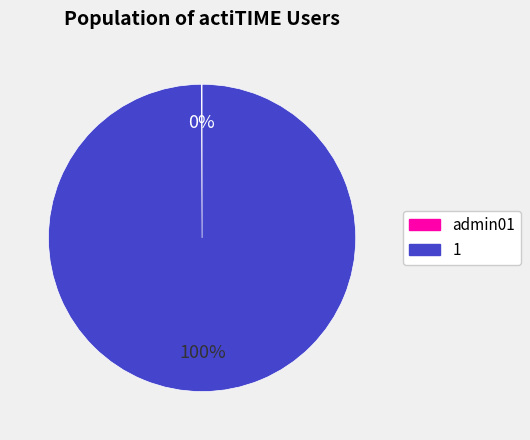

True or false: 1 accounts for 100% of the total.

True